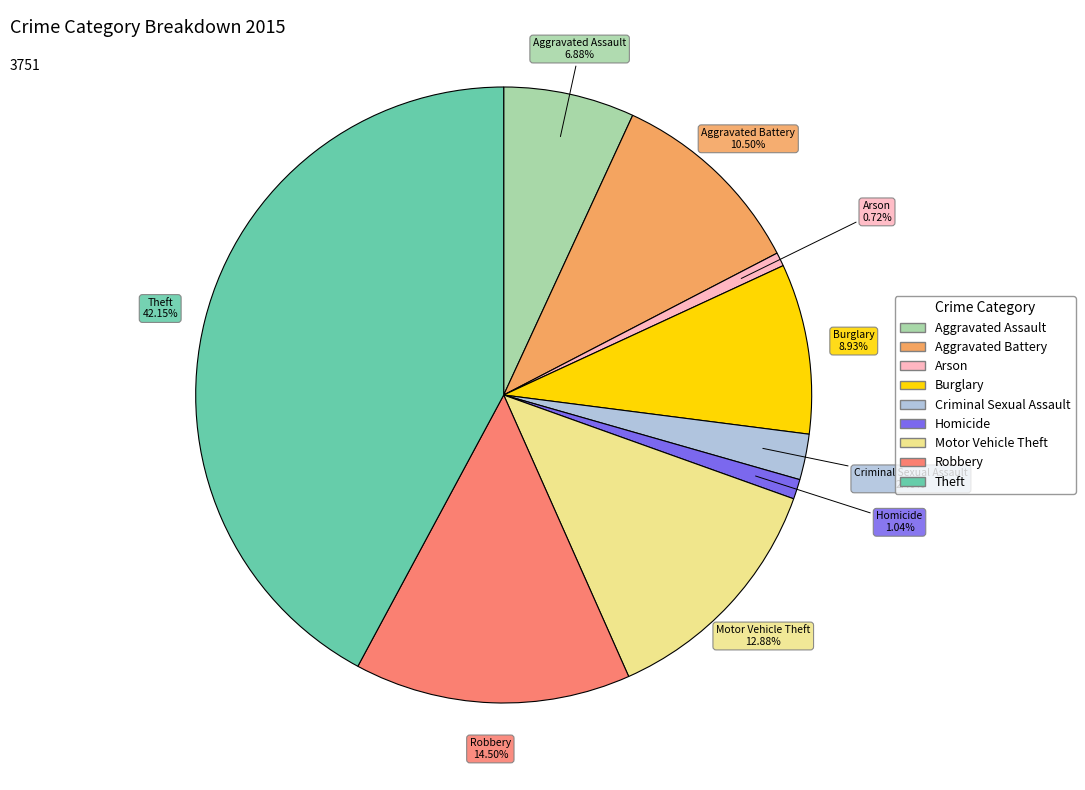

To the nearest percent, what is the difference between the largest and smallest slice percentages?

41%